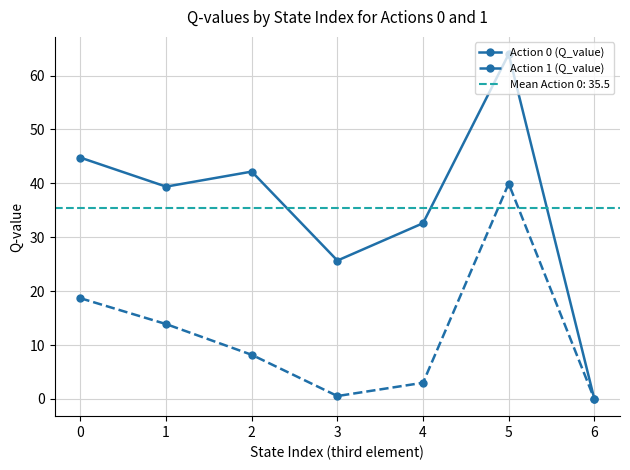

True or false: Action 0 (Q_value) has more than 2 points higher than both neighbors.

False